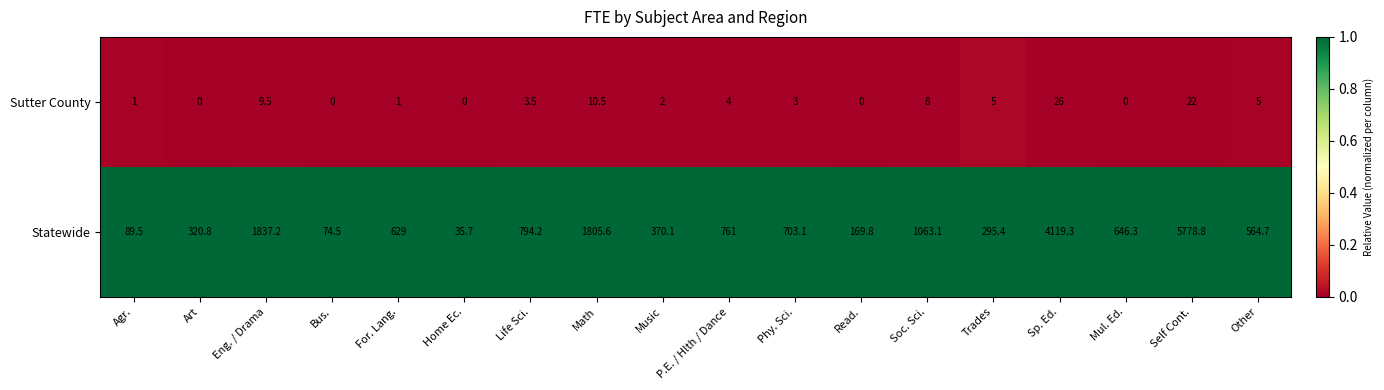

Which series changed the most between P.E. / Hlth / Dance and Soc. Sci.?

Statewide